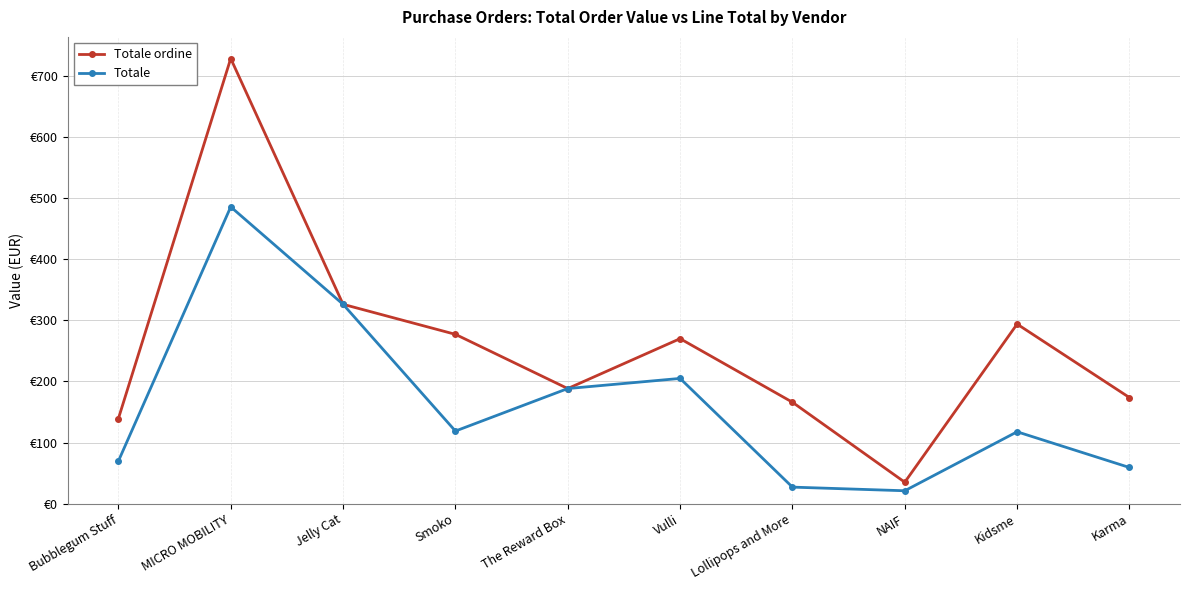

Reading right to left, what are all the values shown in this chart?

Totale ordine: 173.7	294.0	35.0	166.0	270.1	188.4	277.2	326.4	729.0	139.2
Totale: 59.1	117.6	21.0	27.0	205.0	188.4	118.8	326.4	486.0	69.6